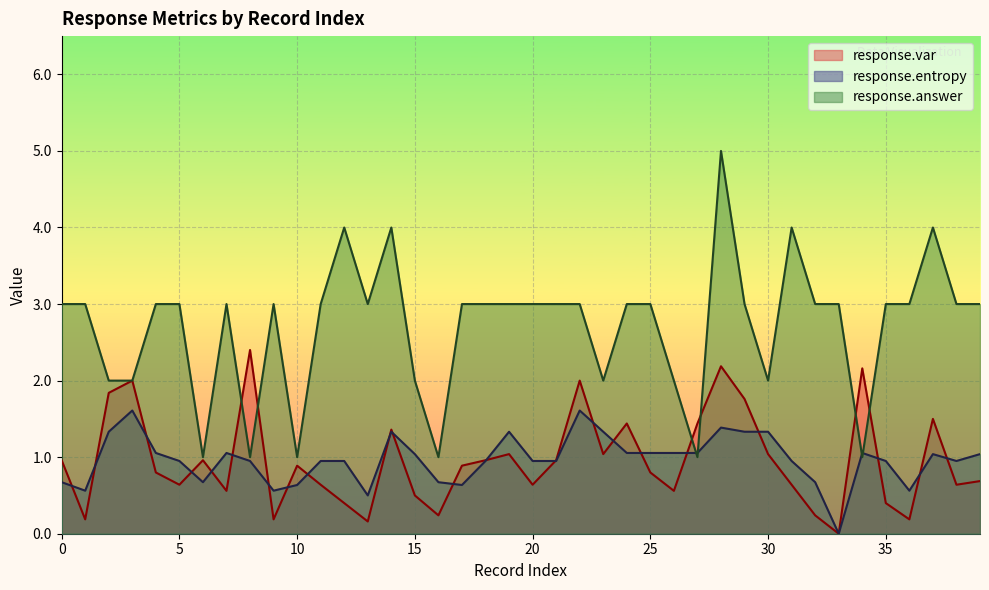

At which category does response.answer reach its first local valley?

6